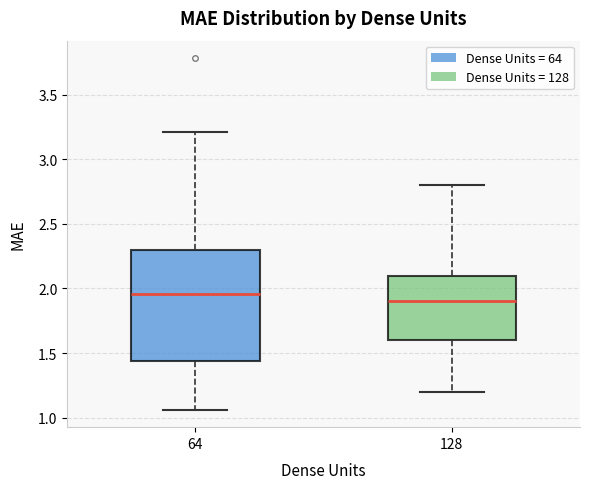

Reading left to right, transcribe this box plot: for each box, give where its median line is, the range the box spans, and where its two whiskers end, as read against the y-axis. The values are not printed on the chart, so give them approximately, as read against the axis.

64: median 1.95, box 1.45 to 2.30, whiskers 1.05 to 3.20
128: median 1.90, box 1.60 to 2.10, whiskers 1.20 to 2.80